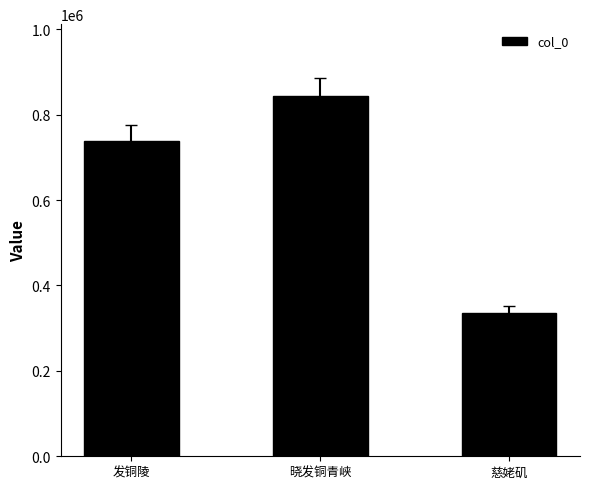

What is the difference between the maximum and minimum values?

507866